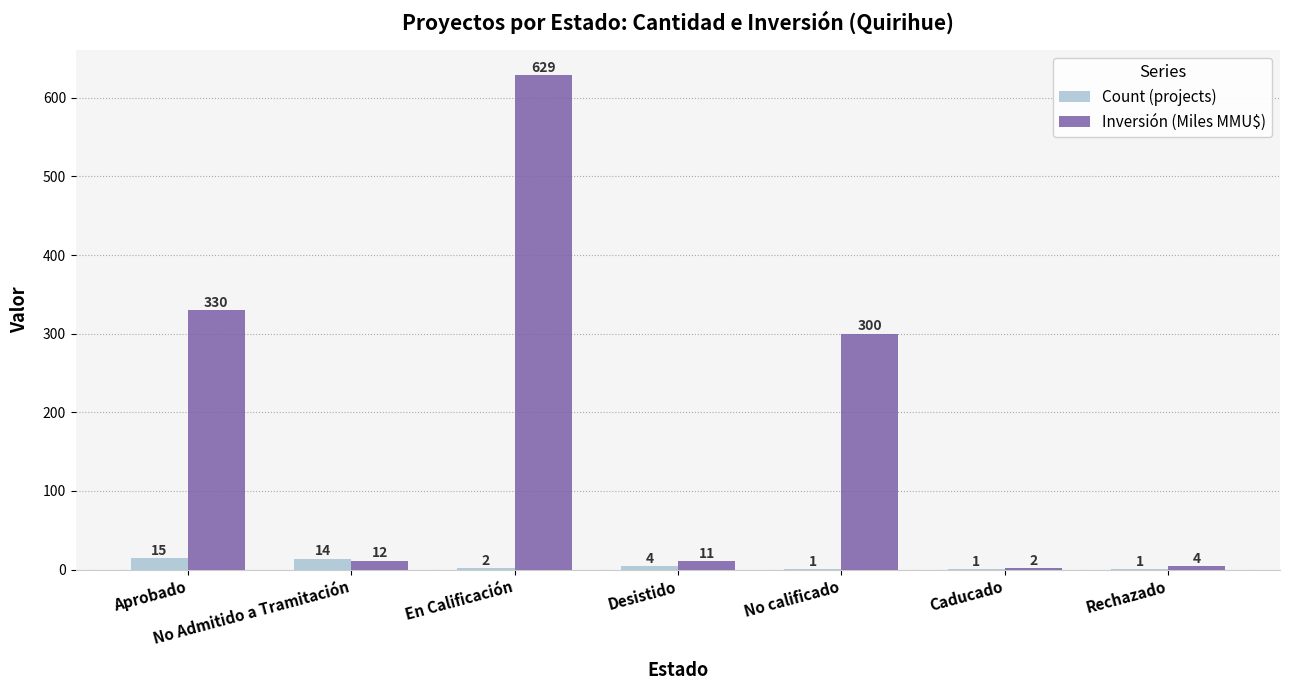

Is the value of Inversión (Miles MMU$) at Rechazado greater than the value of Count (projects) at Aprobado?

No